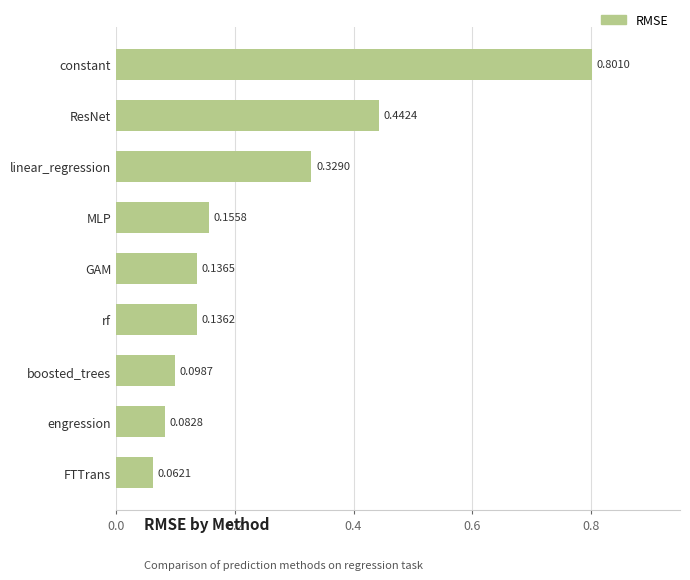

Rank the categories by value from lowest to highest.

FTTrans, engression, boosted_trees, rf, GAM, MLP, linear_regression, ResNet, constant